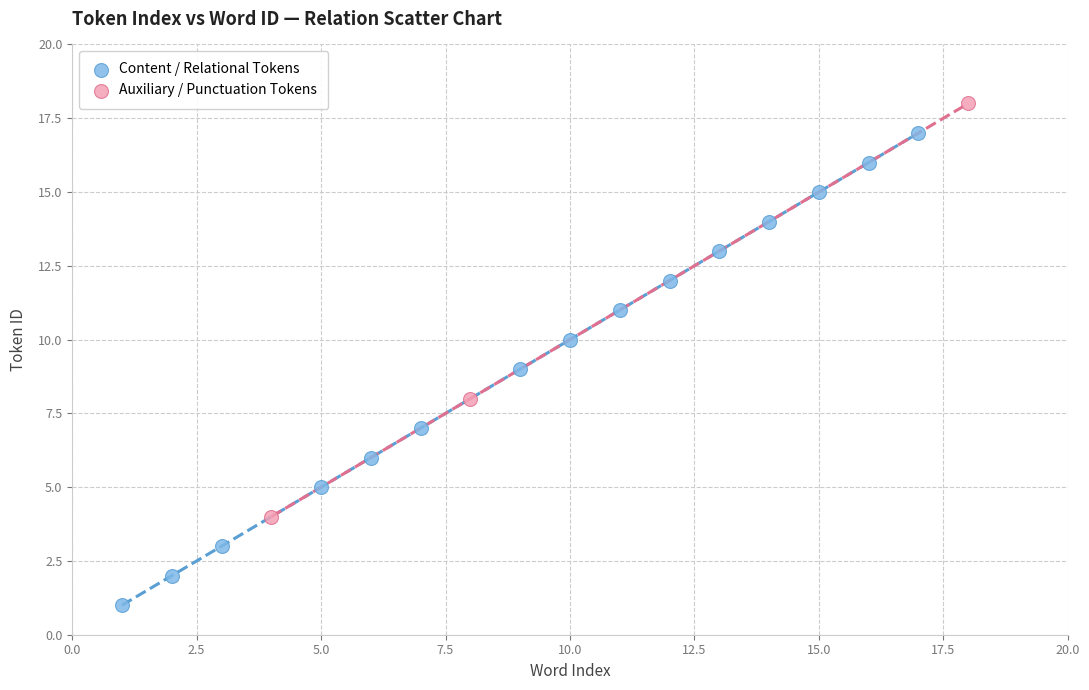

Which series has the largest Y range (max minus min)?

Content / Relational Tokens